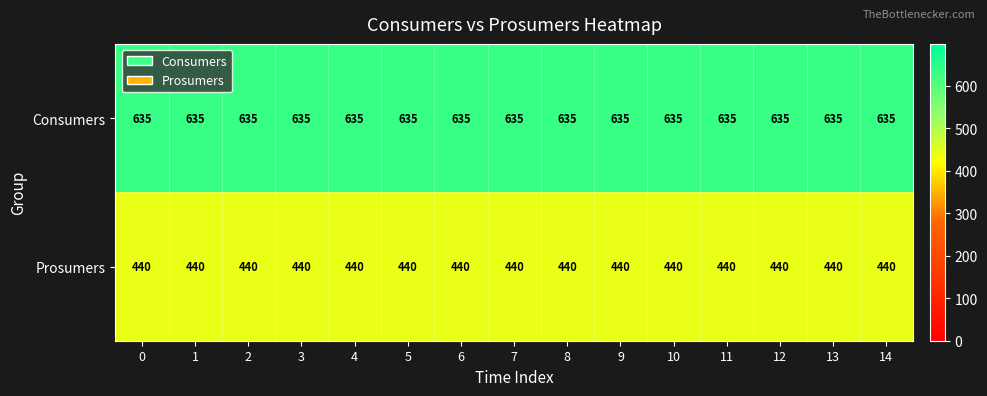

Rank the series at 10 from lowest to highest value.

Prosumers, Consumers